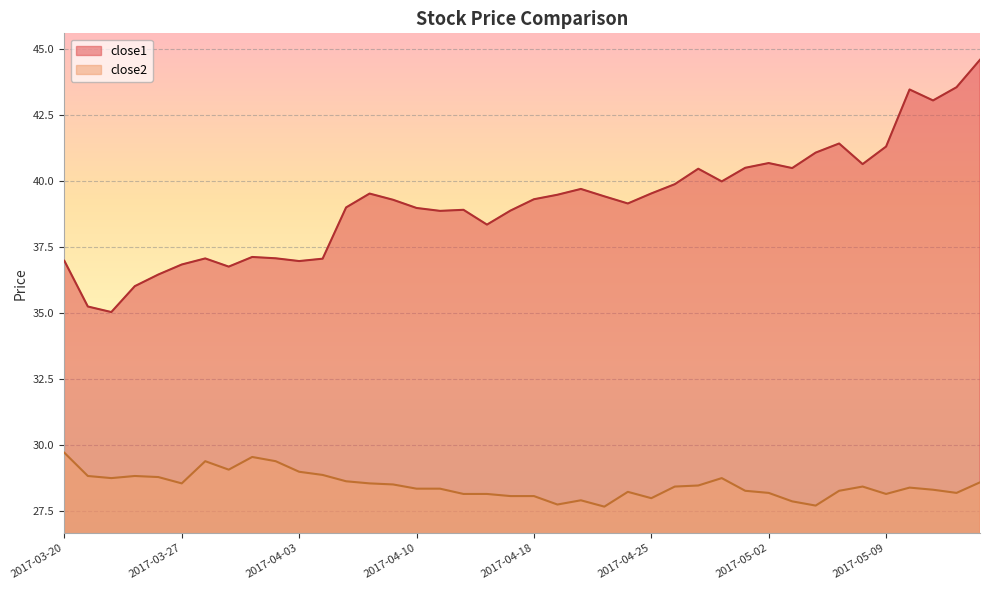

Which category has the lowest value in the close2 series?

2017-04-21